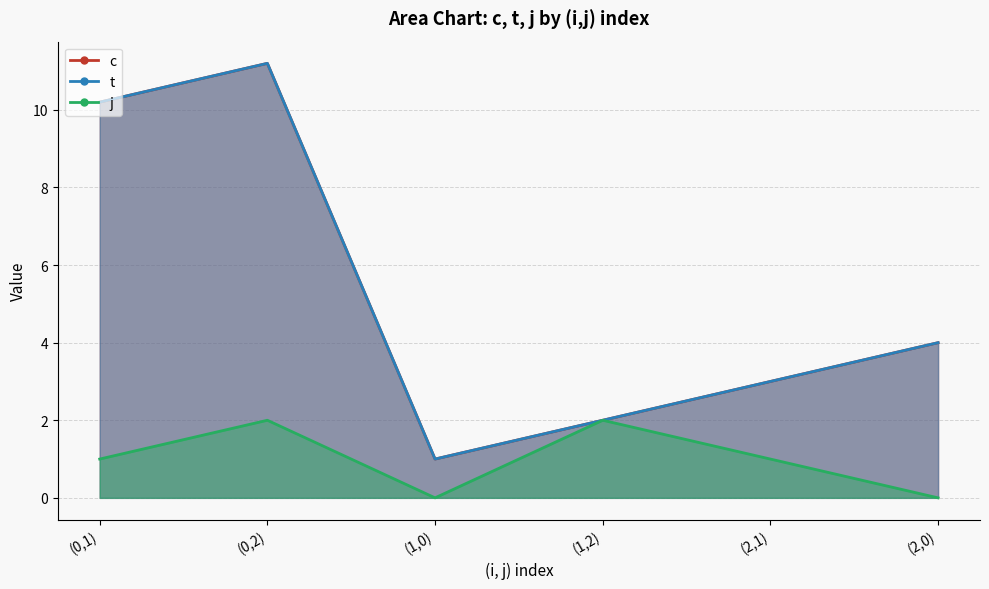

Where is the first local maximum for j?

(0,2)